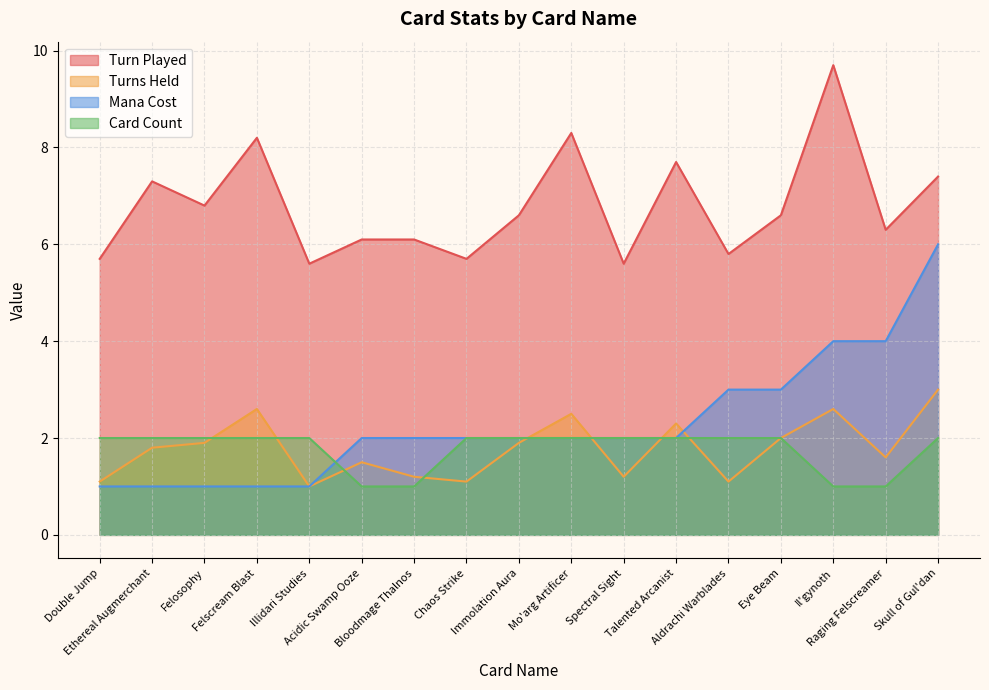

List the series in order of their peak value, lowest first.

Card Count, Turns Held, Mana Cost, Turn Played